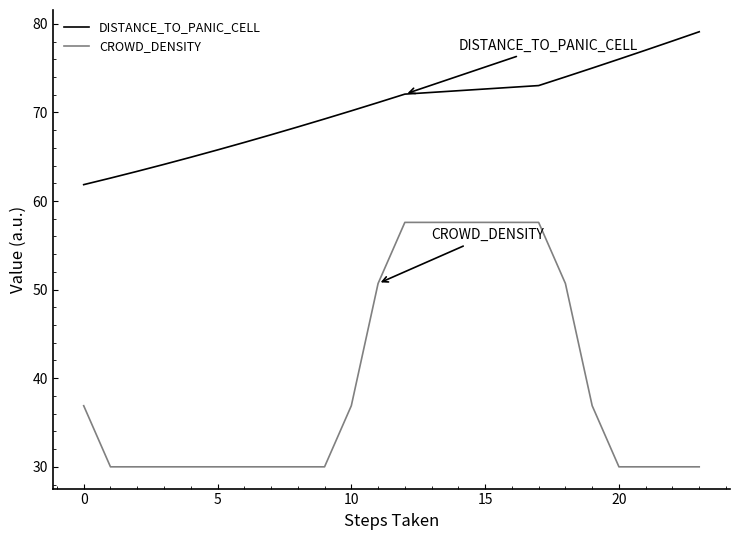

Which series has the largest total across all categories?

DISTANCE_TO_PANIC_CELL